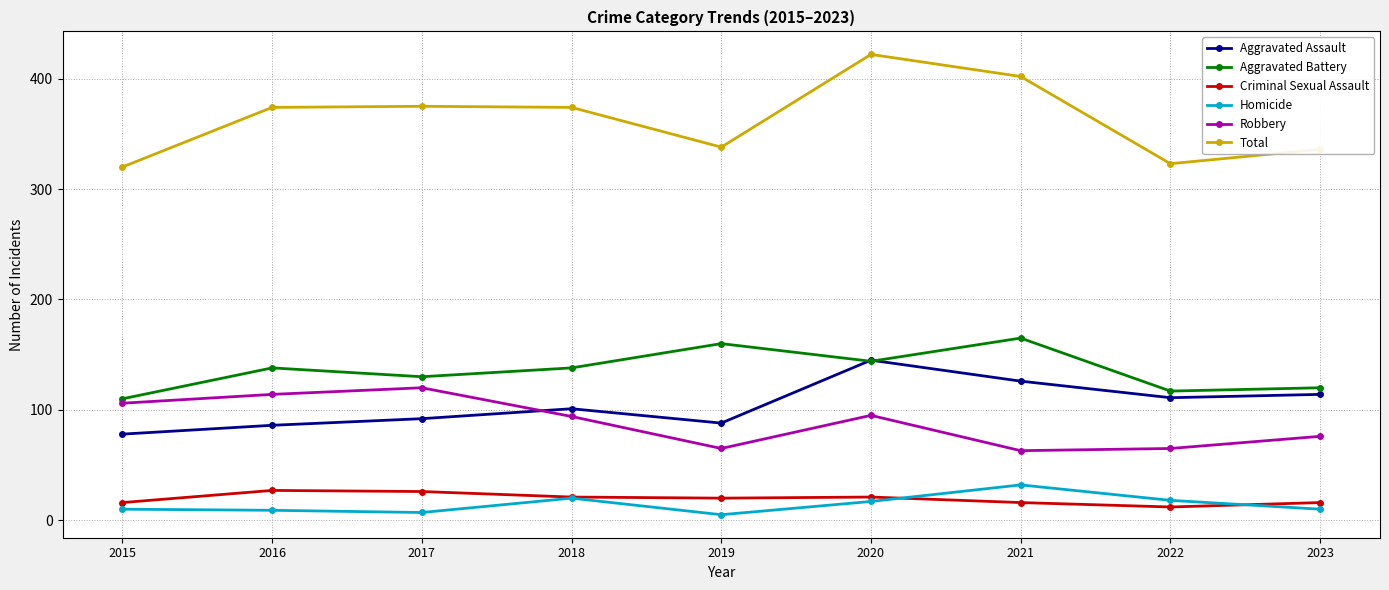

Which series has the largest total across all categories?

Total